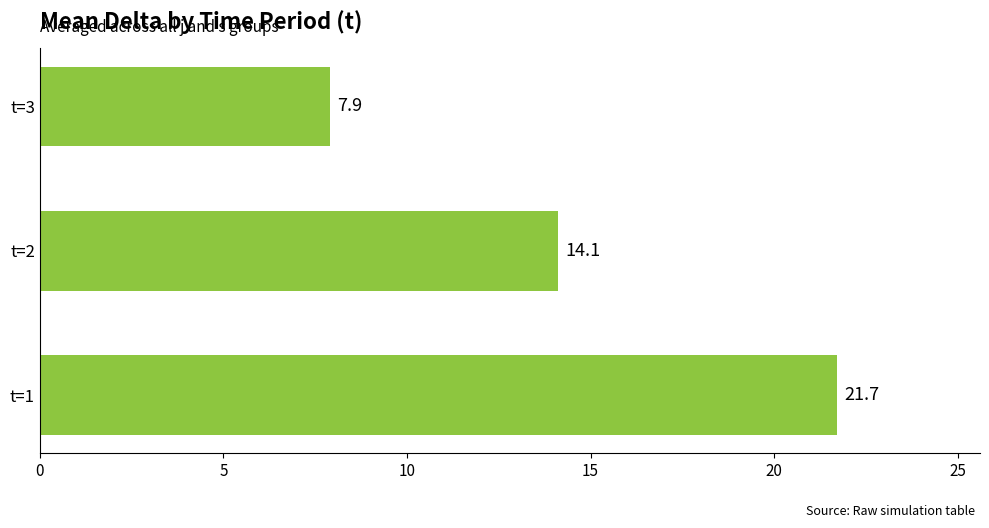

What is the average value?

14.6